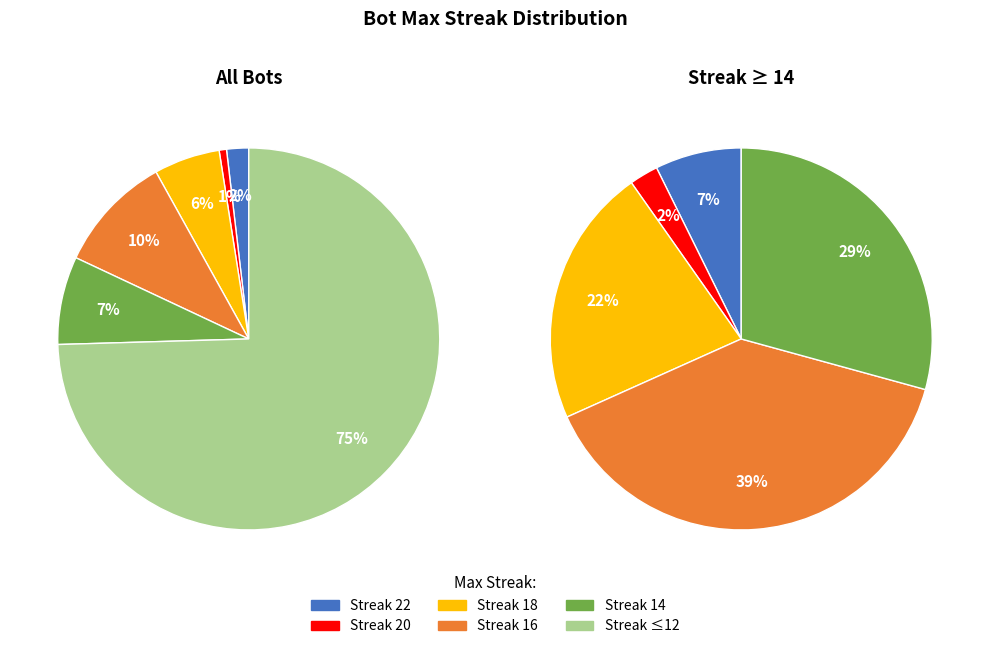

Between maxStreak 18 and maxStreak 20, which is larger?

maxStreak 18